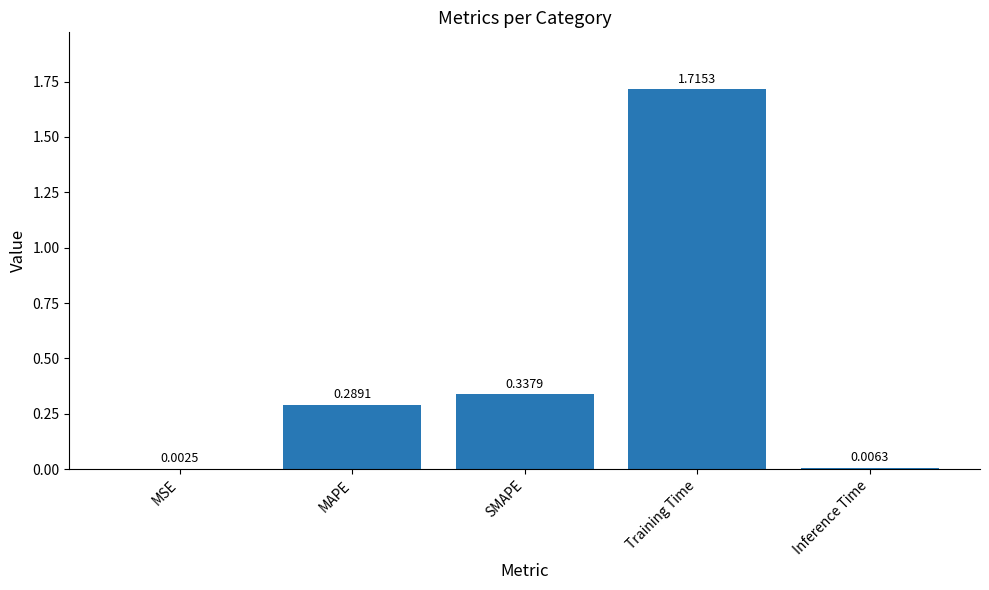

Which label corresponds to the largest value in the chart?

Training Time